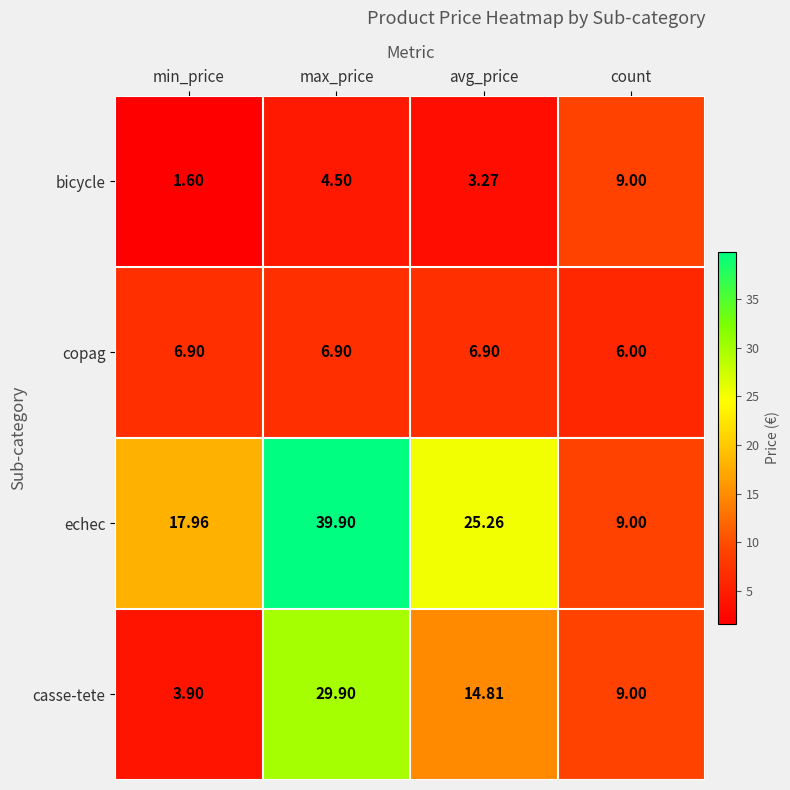

What is the maximum value shown in the chart?

39.9